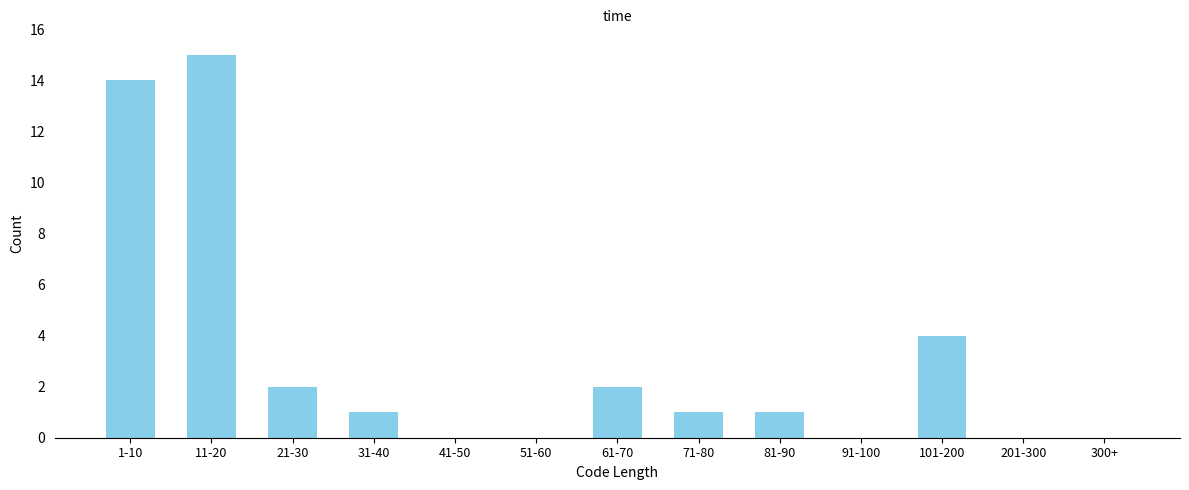

Reading left to right, transcribe all the data shown in this chart.

1-10=14	11-20=15	21-30=2	31-40=1	41-50=0	51-60=0	61-70=2	71-80=1	81-90=1	91-100=0	101-200=4	201-300=0	300+=0